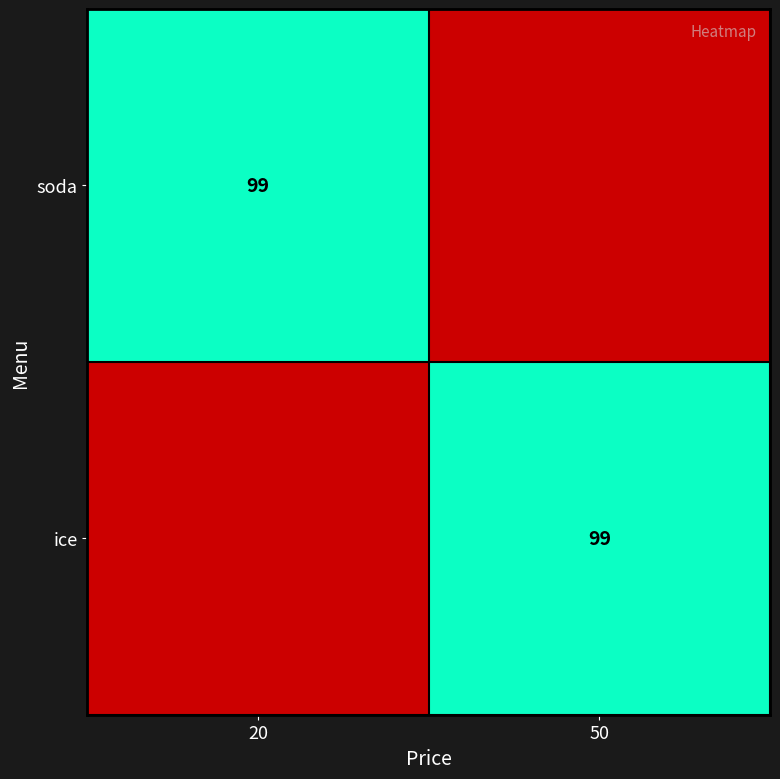

The value of soda at 20 is 99. True or false?

True